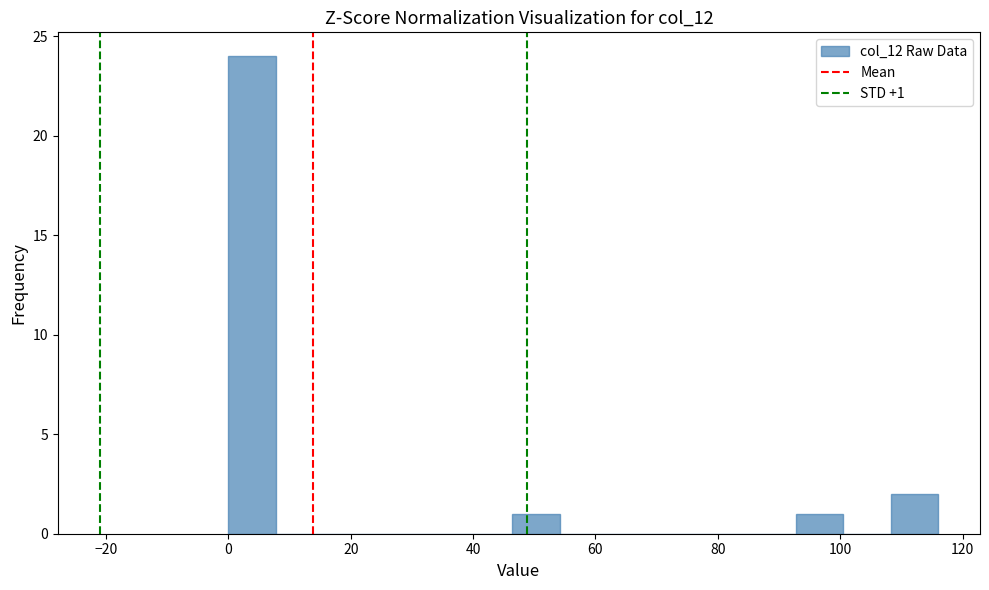

Read against the x-axis, roughly where is the centre of the tallest bar?

4